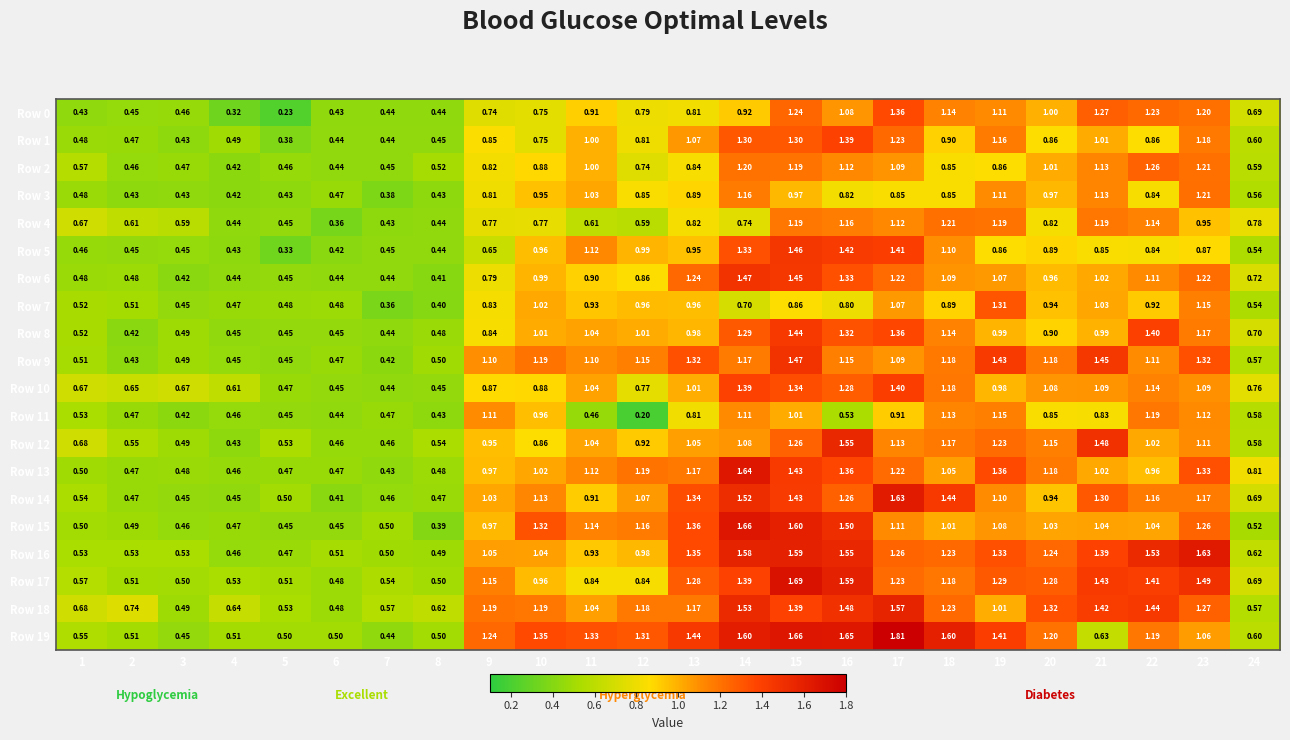

The Row 19 series shows 0.8 at 9. True or false?

False